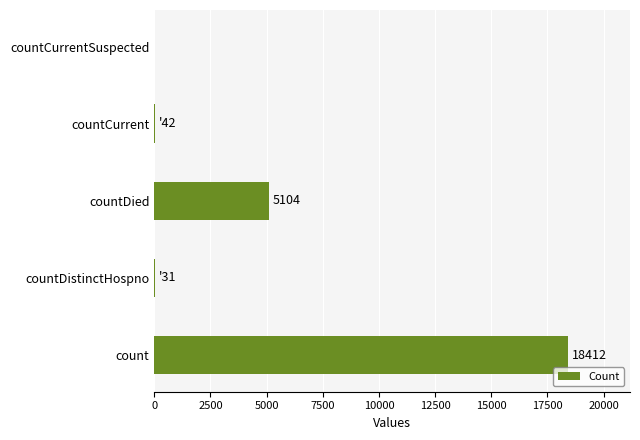

Is it true that the value at countDied is 5104?

True